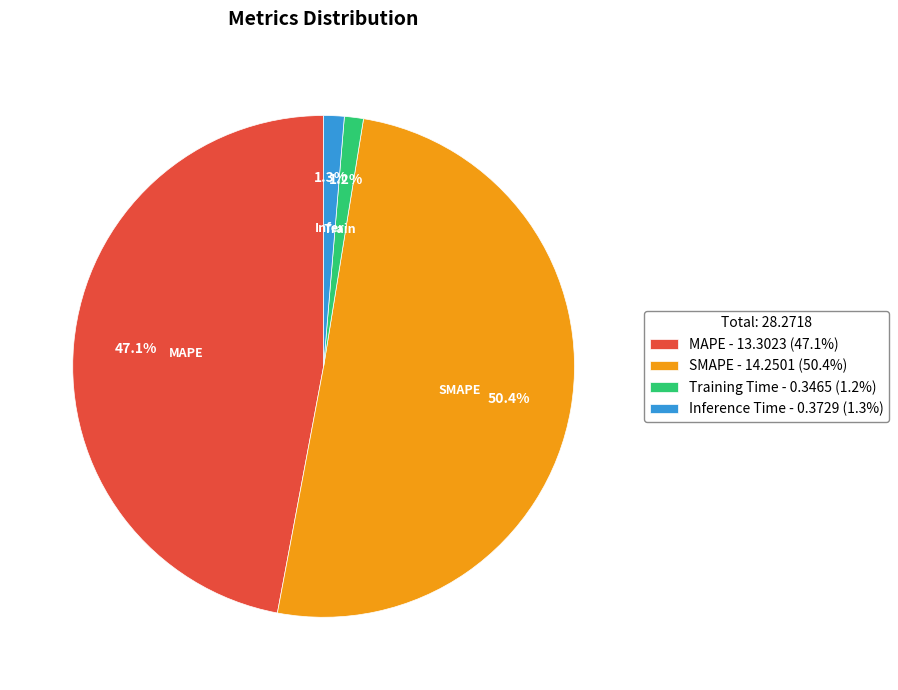

How many segments does this pie chart have?

4